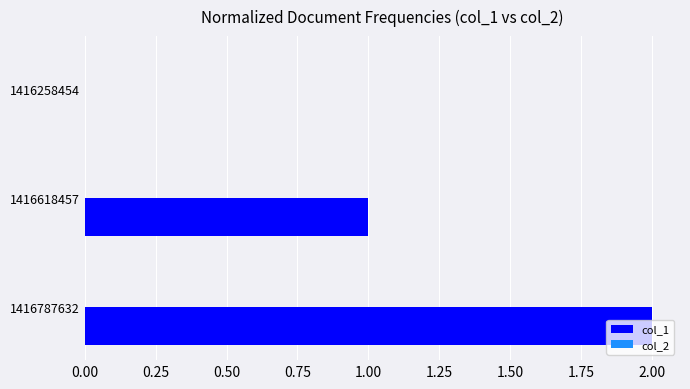

What is the change in value from 1416618457 to 1416787632?

+1